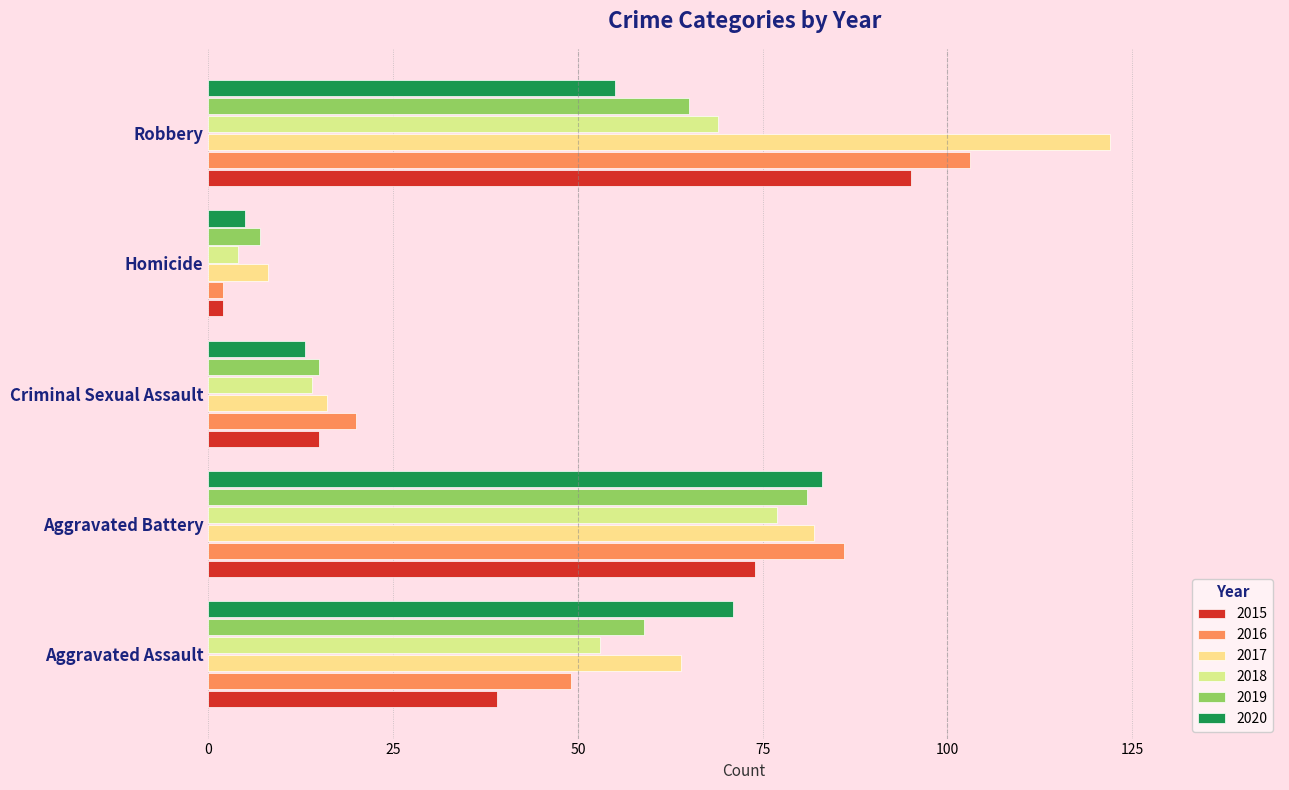

Which series has the widest spread of values?

2017